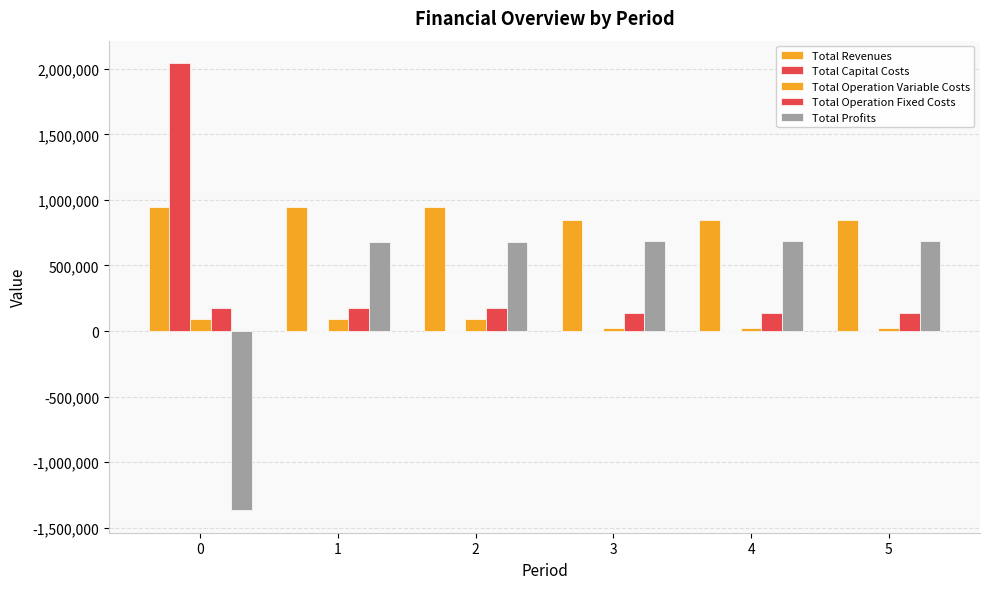

What is the difference between the Total Profits values at 2 and 0?

2045303.3